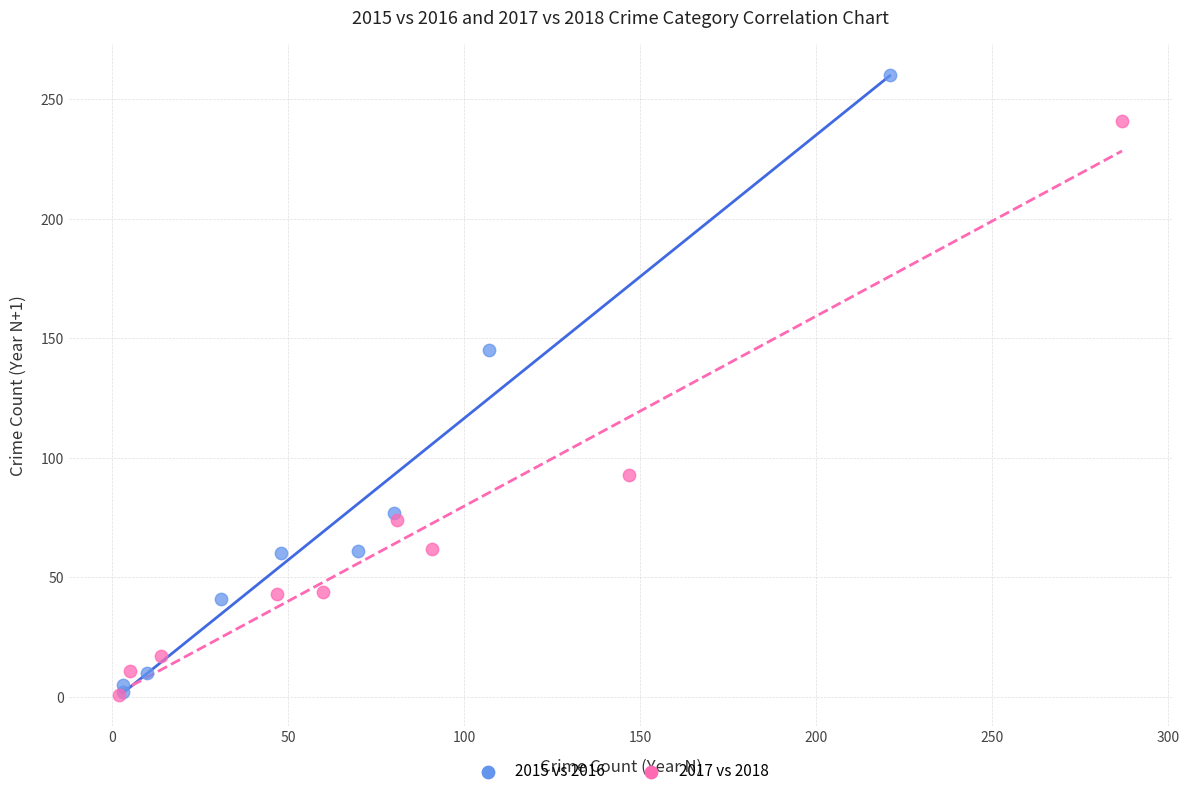

Which series has the largest Y range (max minus min)?

2015 vs 2016